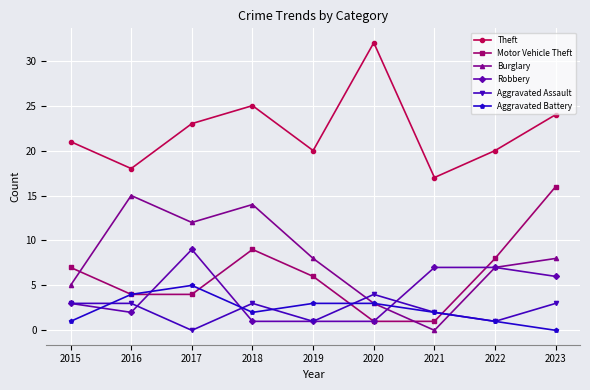

True or false: Motor Vehicle Theft has more than 2 points higher than both neighbors.

False